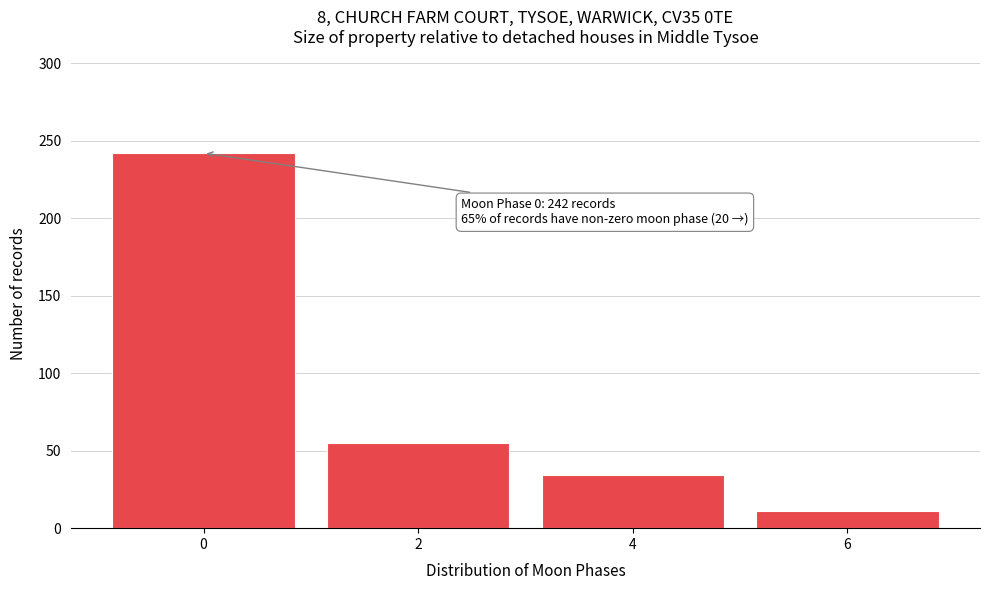

Reading right to left, list all the values displayed in this chart.

6=11	4=34	2=55	0=242